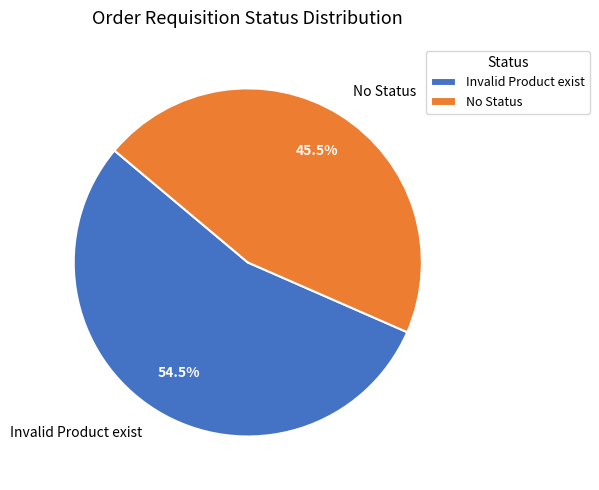

What is the smallest slice in the pie chart?

No Status